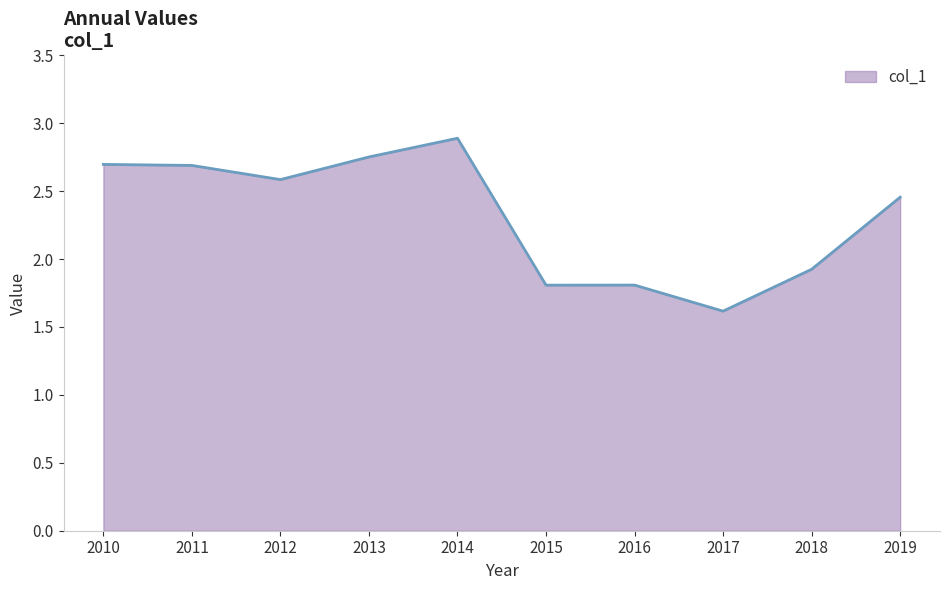

Which label corresponds to the smallest value in the chart?

2017